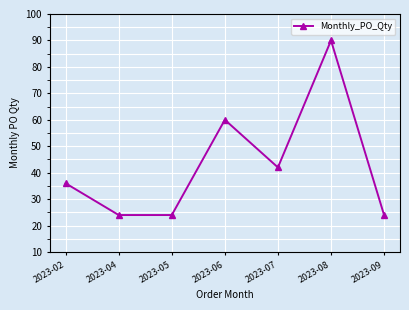

At which label is the value closest to 57?

2023-06